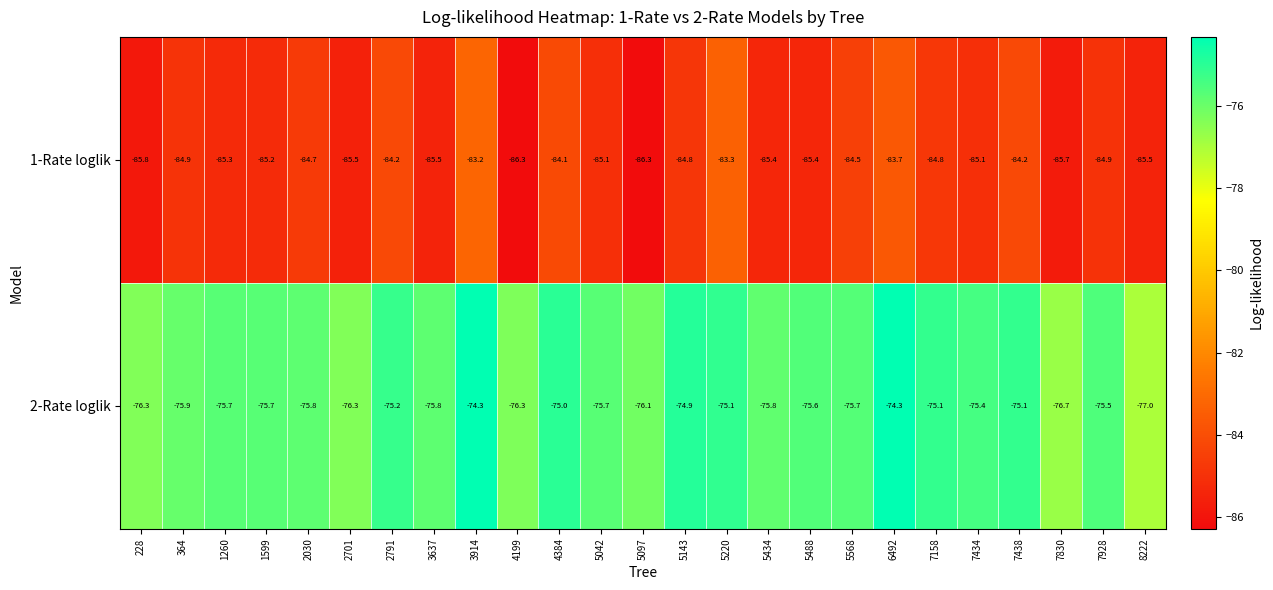

At how many categories does at least one series exceed -80?

25